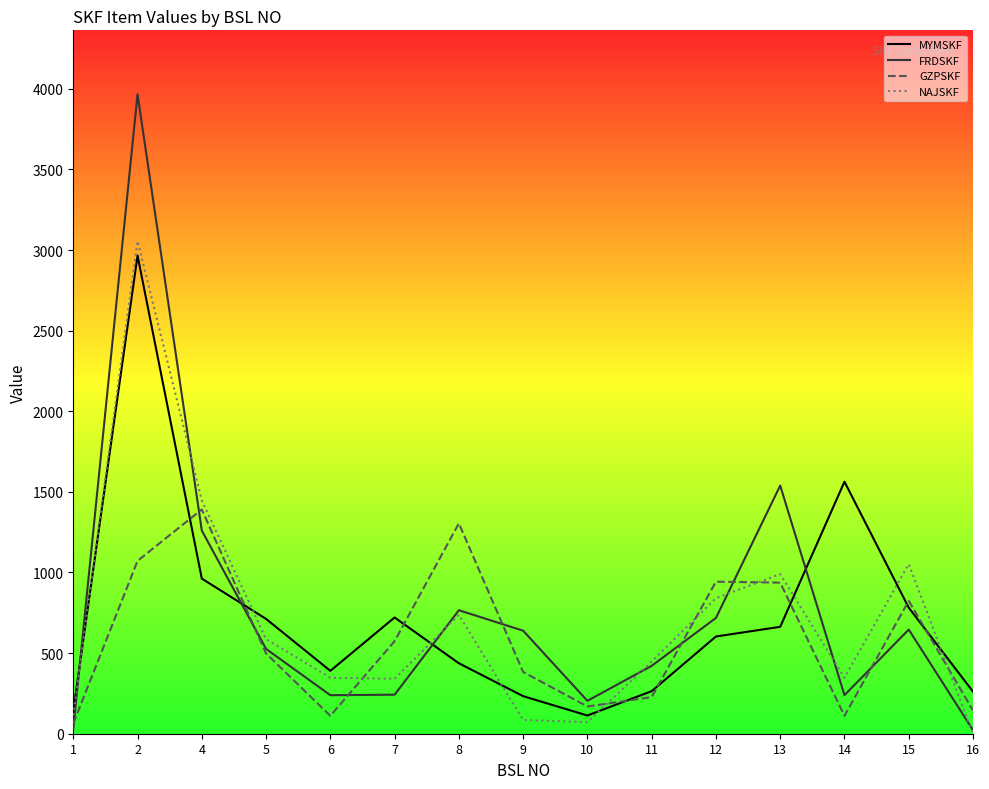

True or false: FRDSKF and MYMSKF intersect in this chart.

True